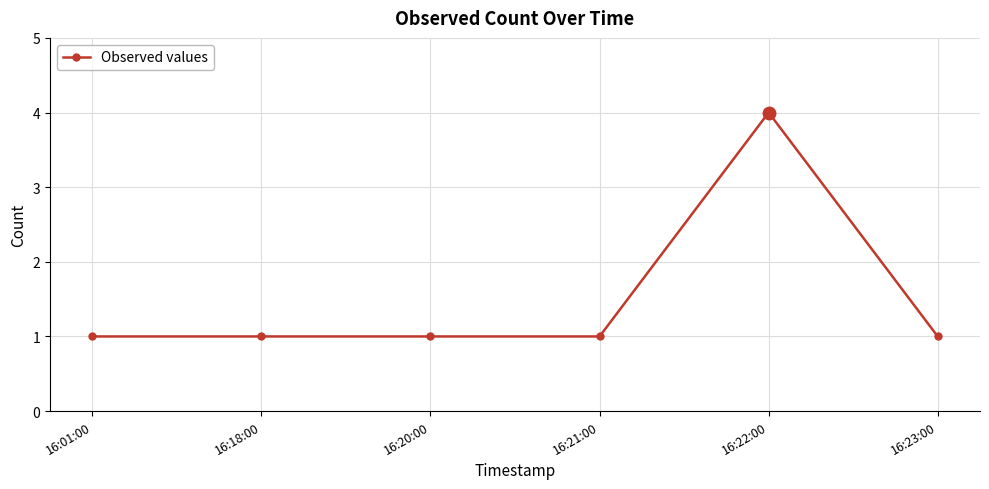

How many data points does each series have?

6